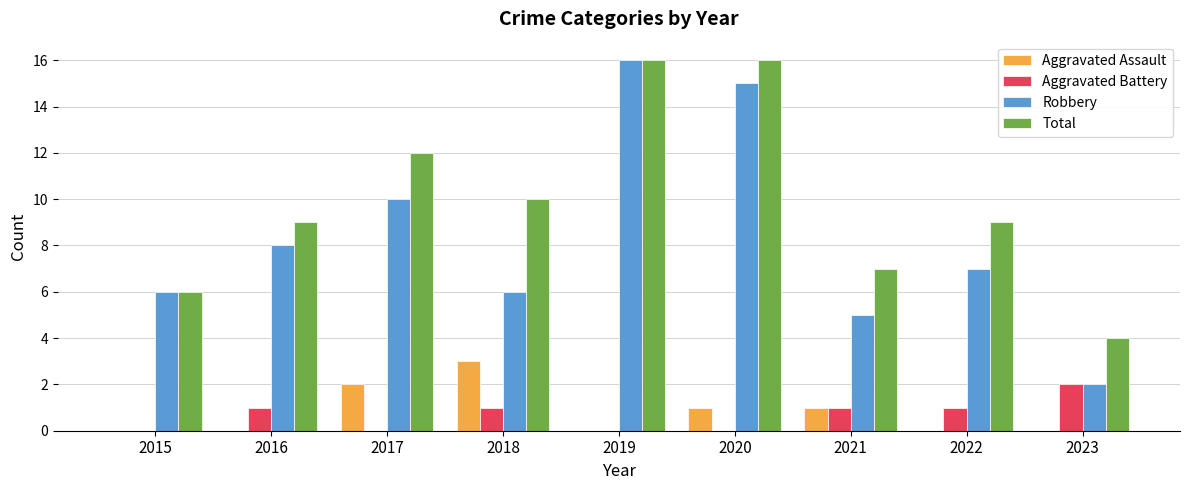

What are all the series names shown in the legend?

Aggravated Assault, Aggravated Battery, Robbery, Total